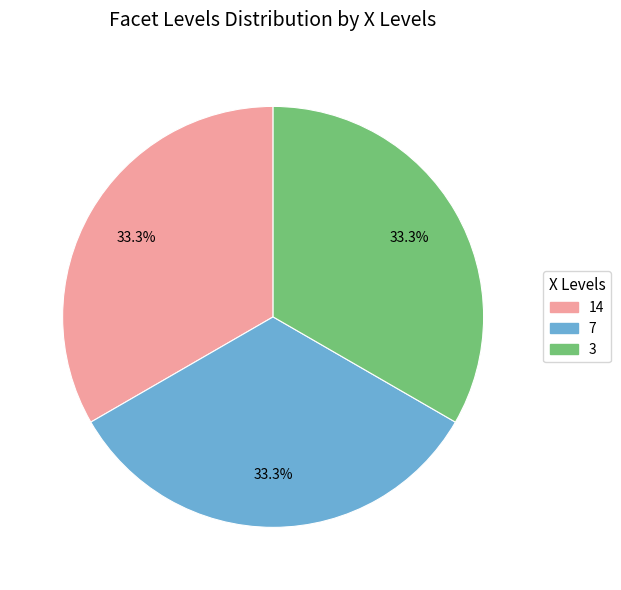

How many slices are in this pie chart?

3